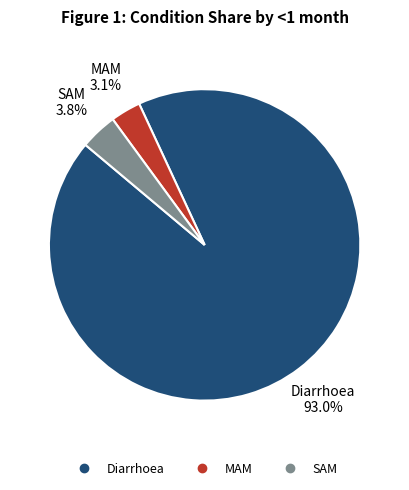

To the nearest percent, what percentage of the pie is SAM?

4%